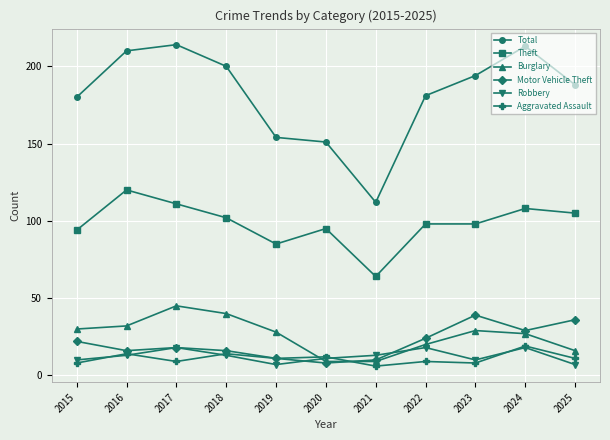

What are all the series names shown in the legend?

Total, Theft, Burglary, Motor Vehicle Theft, Robbery, Aggravated Assault